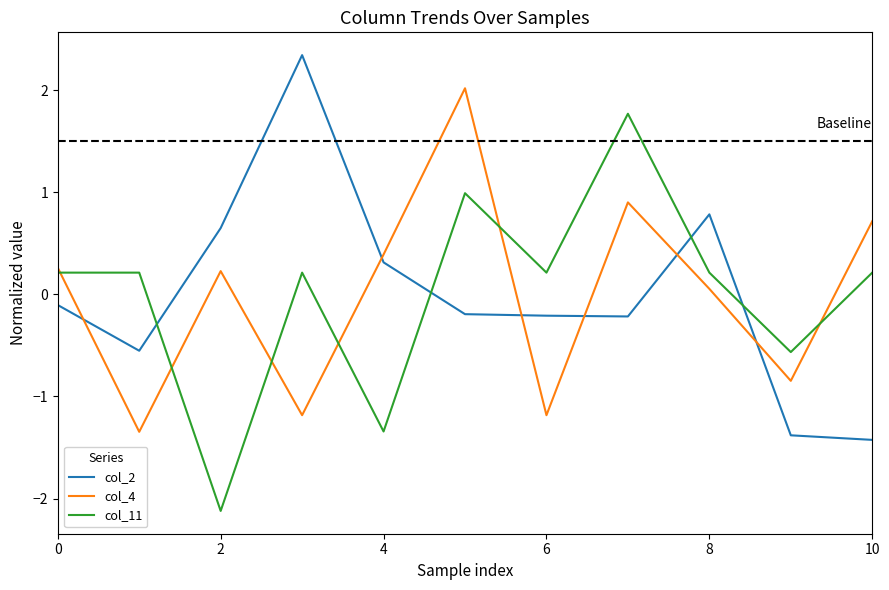

Which series ends up on top after the final intersection of col_4 and col_2?

col_4